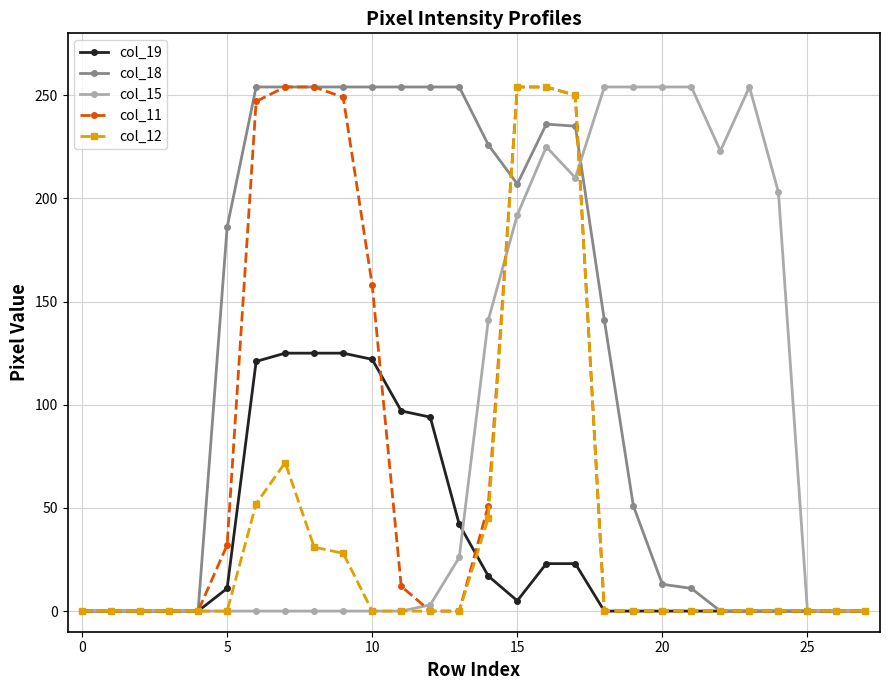

True or false: col_18 has more than 0 interior local peaks.

True